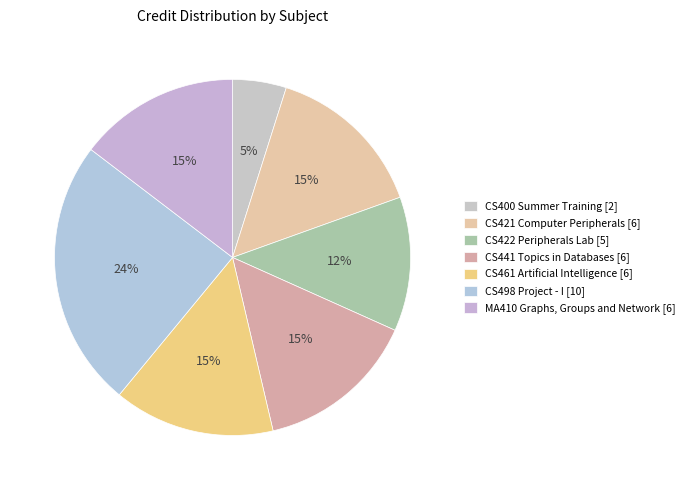

Does any single category account for the majority?

No